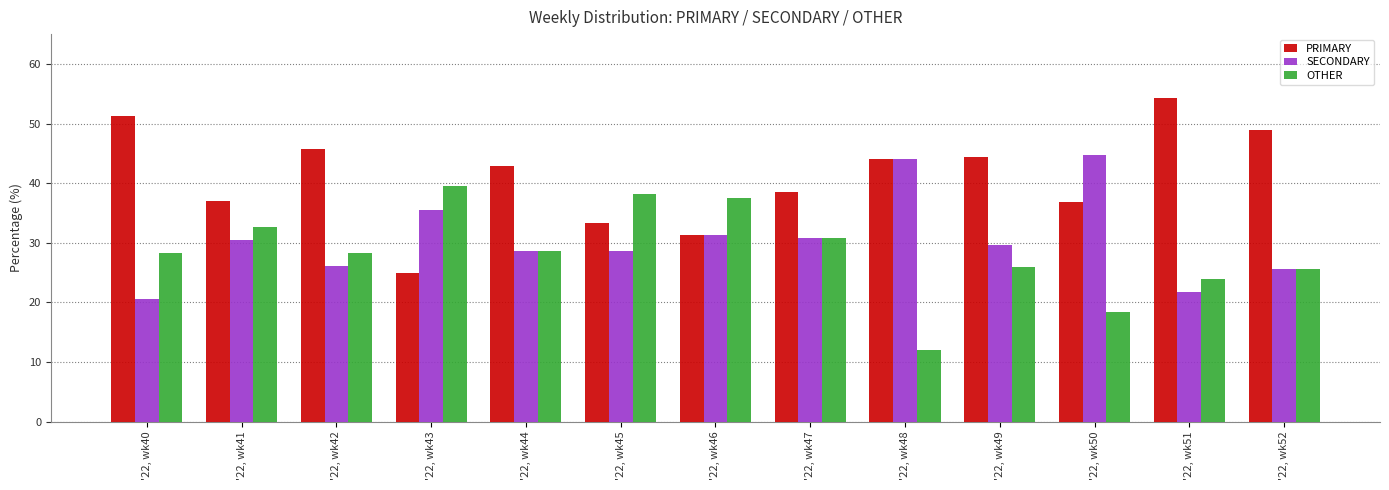

Which series changed the most between '22, wk47 and '22, wk51?

PRIMARY